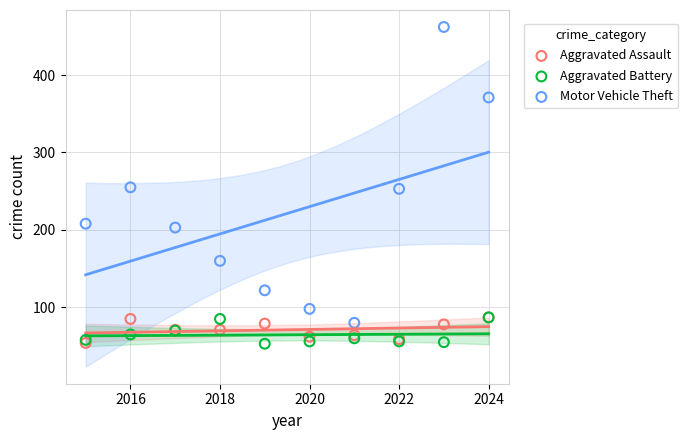

What are all the series names shown in the legend?

Aggravated Assault, Aggravated Battery, Motor Vehicle Theft